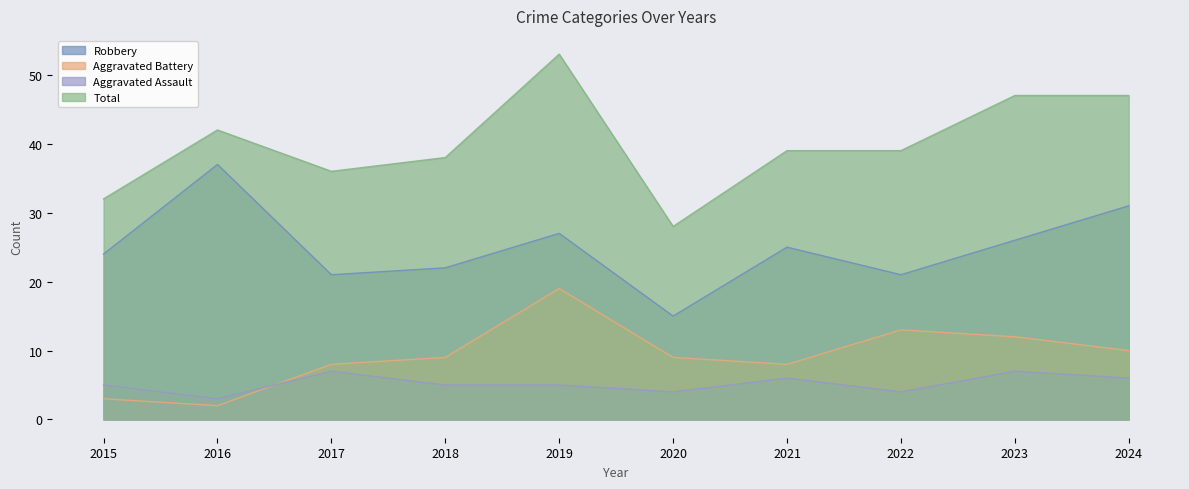

What is the difference between the highest and lowest values at 2018?

33